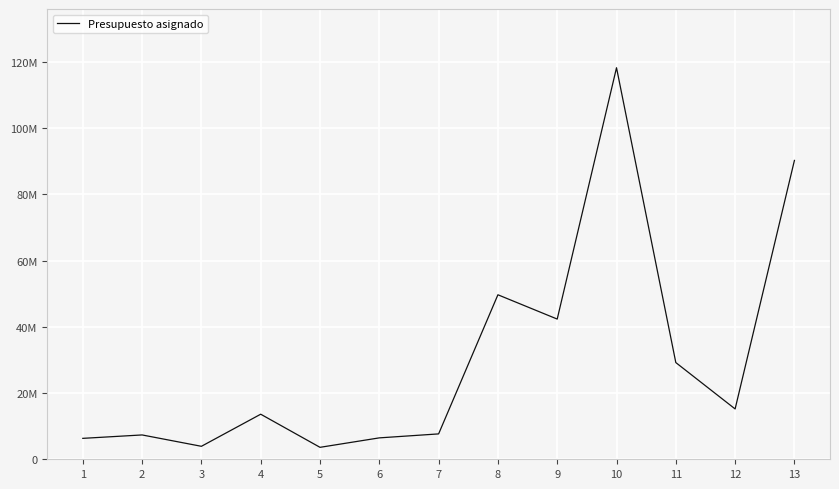

At which category does the chart reach its peak across all series?

10